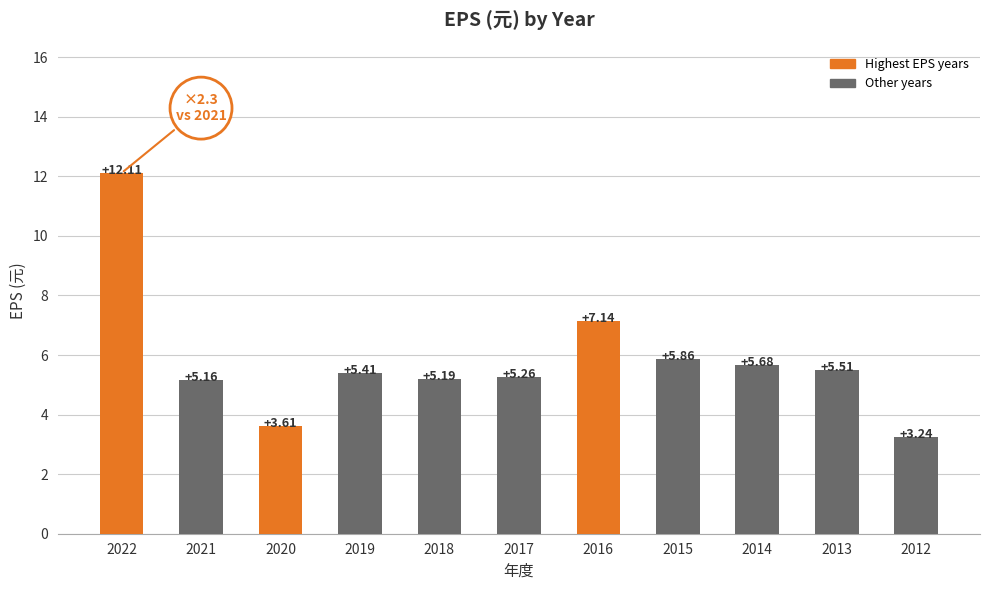

Count the number of categories in the chart.

11